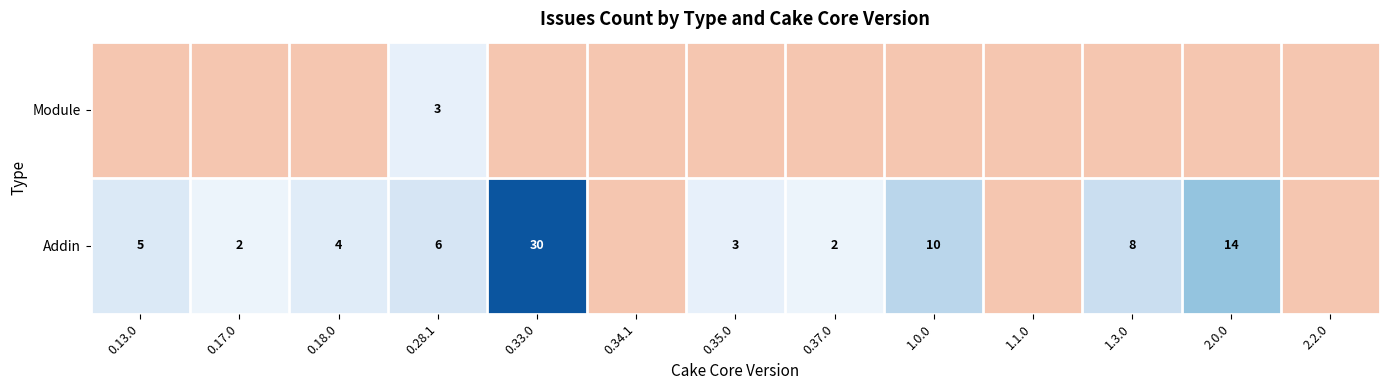

What is the difference between the highest and lowest values at 0.28.1?

3